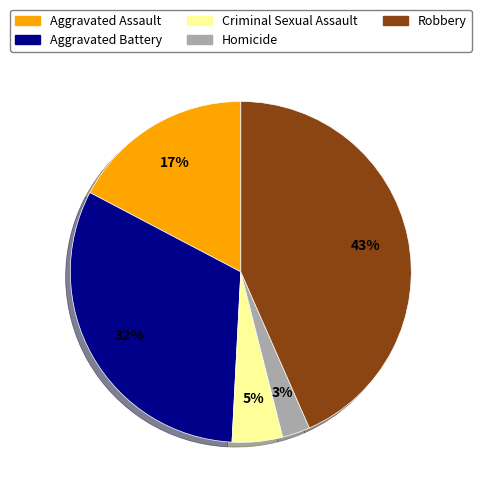

Which has a higher value, Aggravated Assault or Robbery?

Robbery